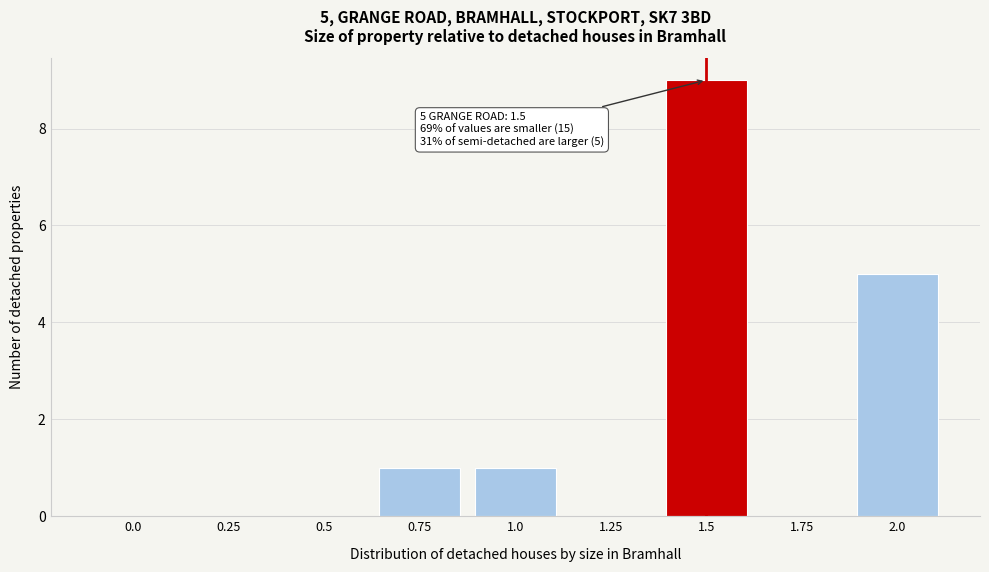

Reading right to left, what are all the values shown in this chart?

2.0=5	1.75=0	1.5=9	1.25=0	1.0=1	0.75=1	0.5=0	0.25=0	0.0=0